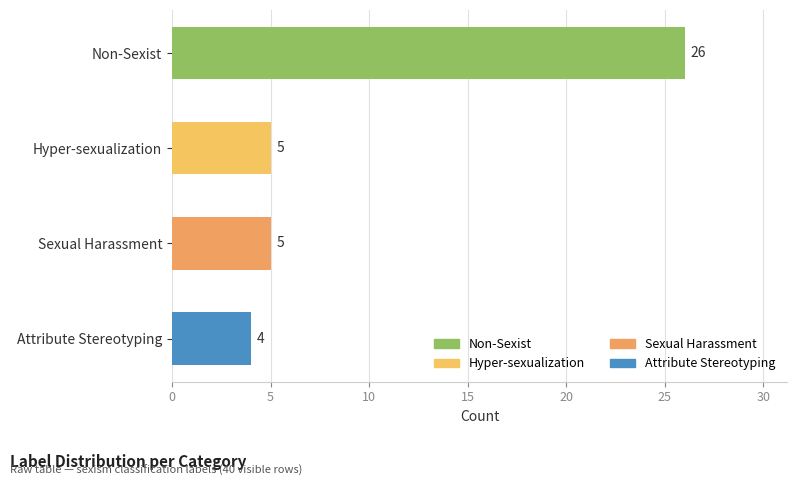

What is the change in value from Non-Sexist to Sexual Harassment?

-21